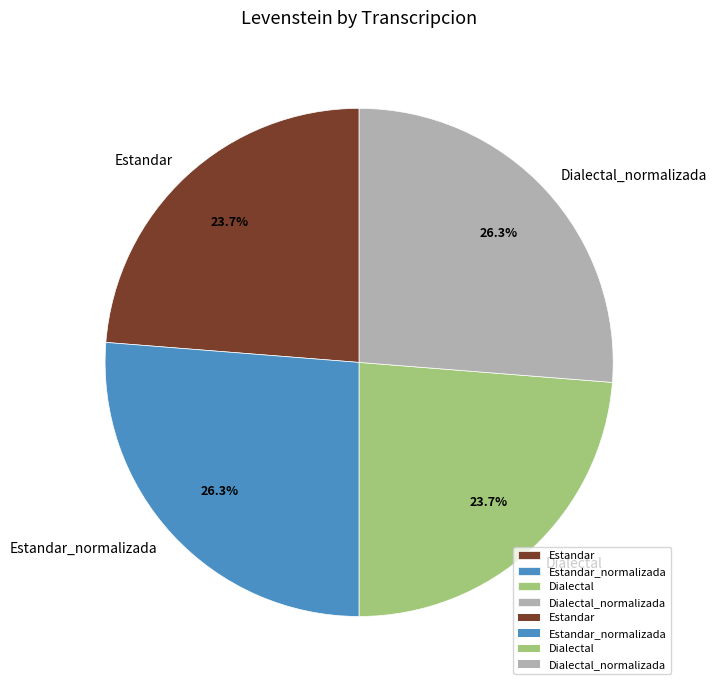

What is the ratio of the value at Estandar_normalizada to the value at Dialectal?

1.1